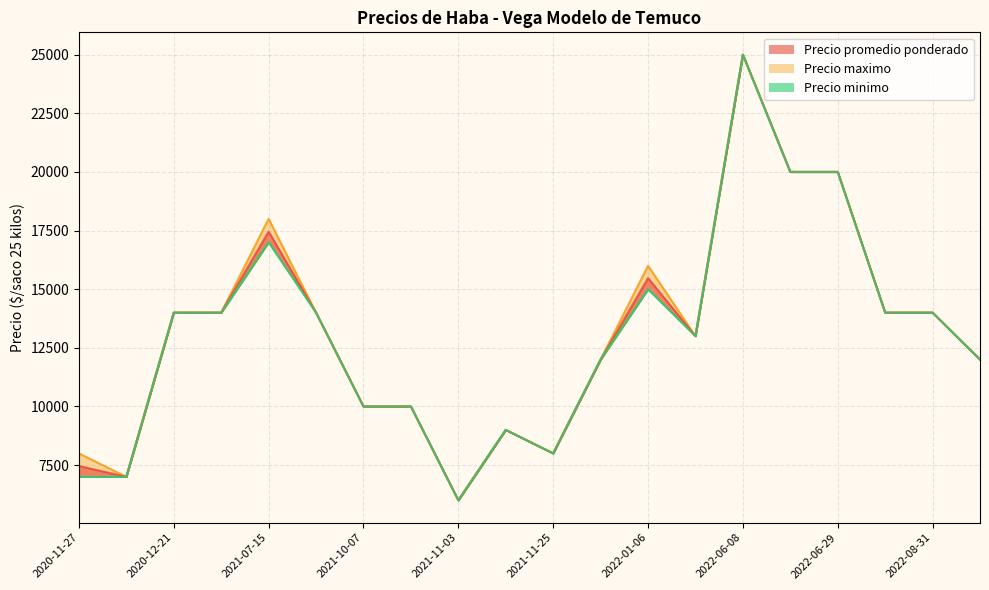

What is the highest value of the Precio maximo series?

25000